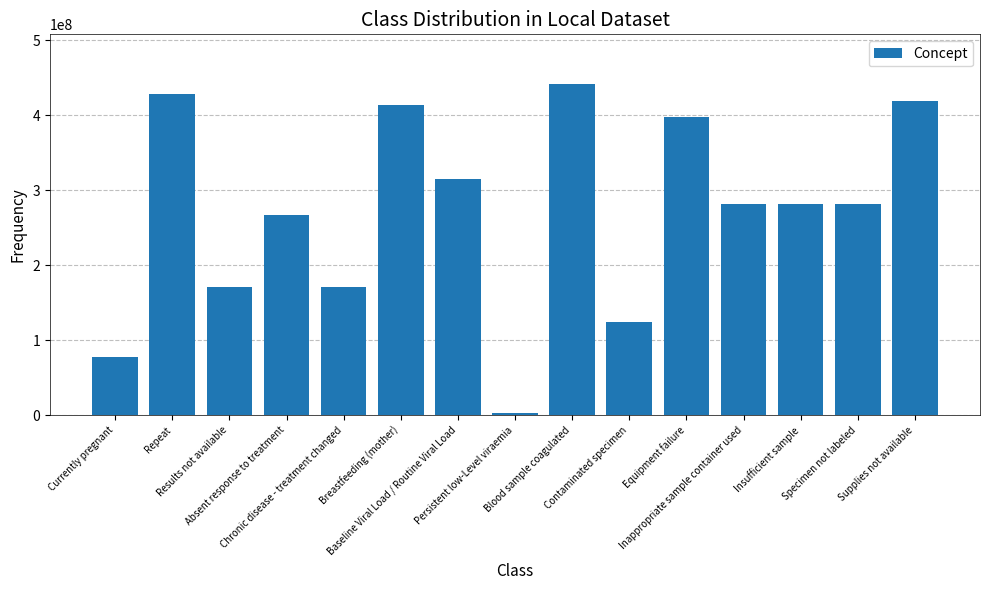

Where does the data first go above 281265005?

Repeat